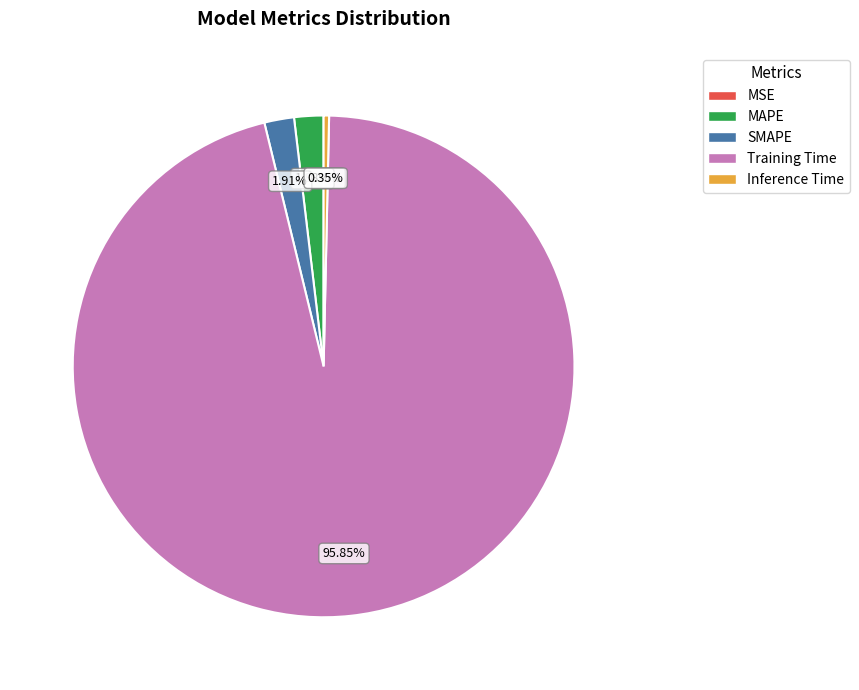

Which category accounts for the majority?

Training Time